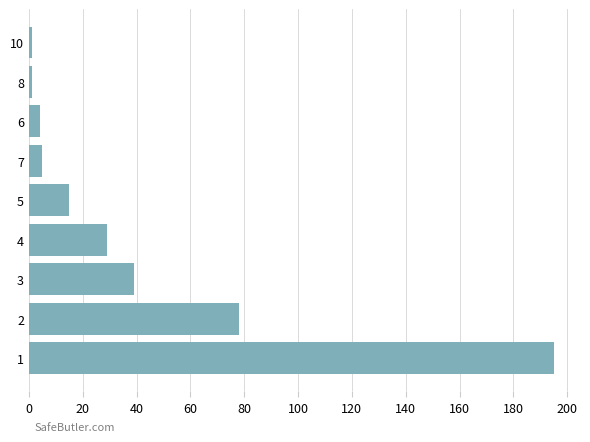

What is the change in value from 1 to 3?

-156